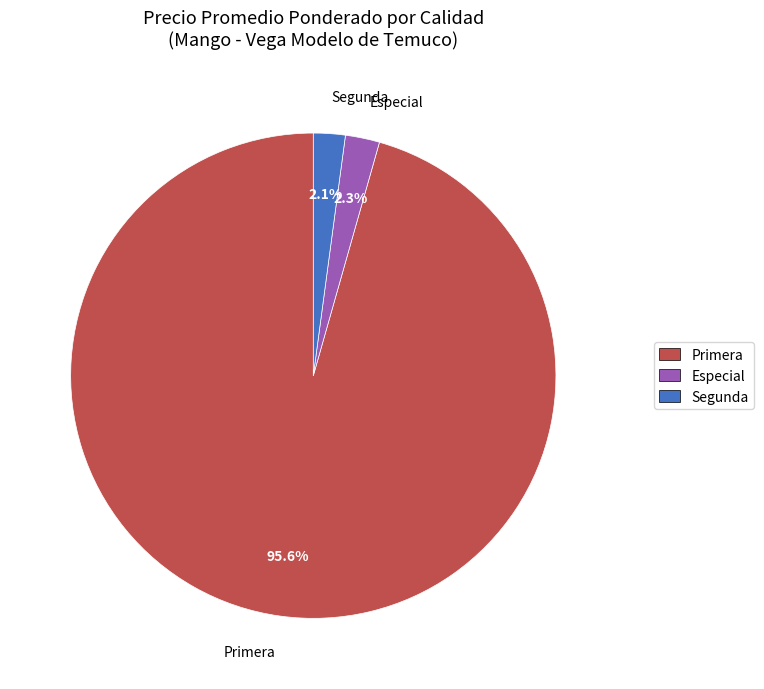

To the nearest percent, what portion does Primera represent?

96%